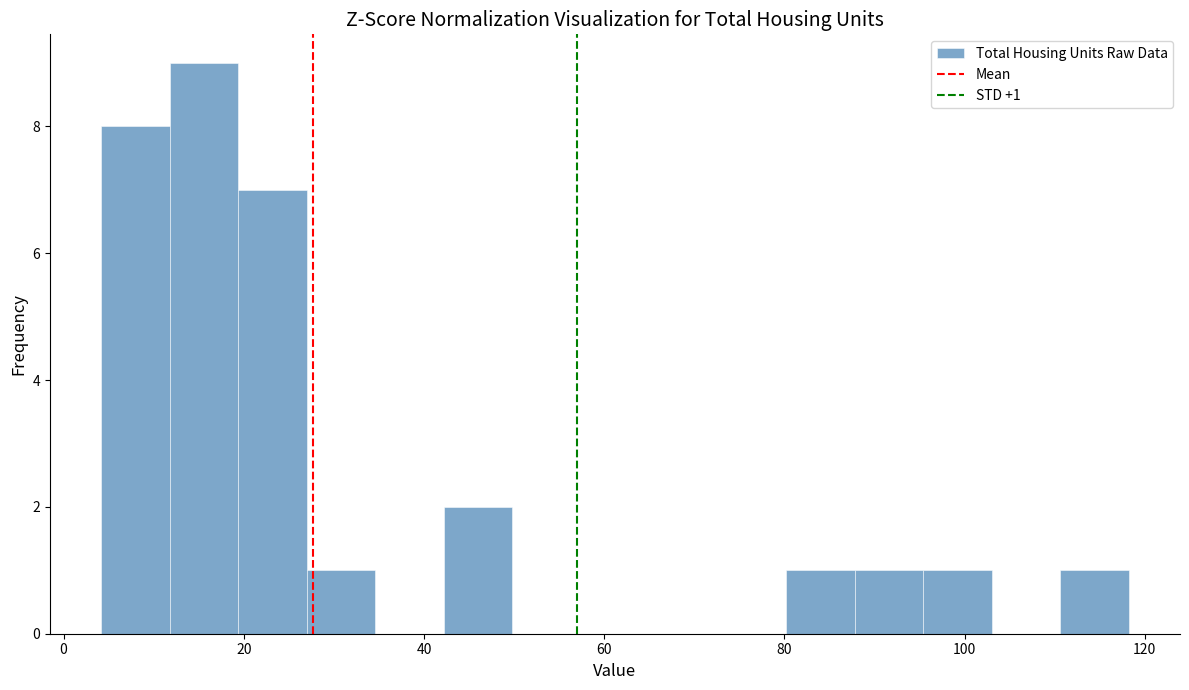

Around what value on the x-axis is the tallest bar? Give the approximate position of its centre, as read against the axis.

16